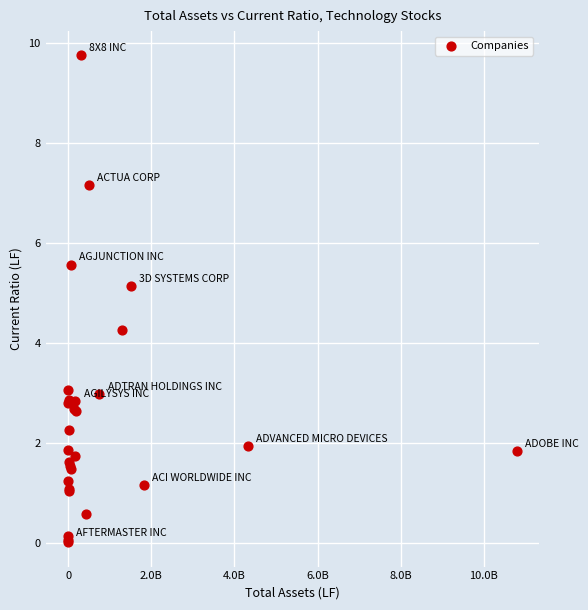

What Y value in the scatter plot is closest to 4?

4.3